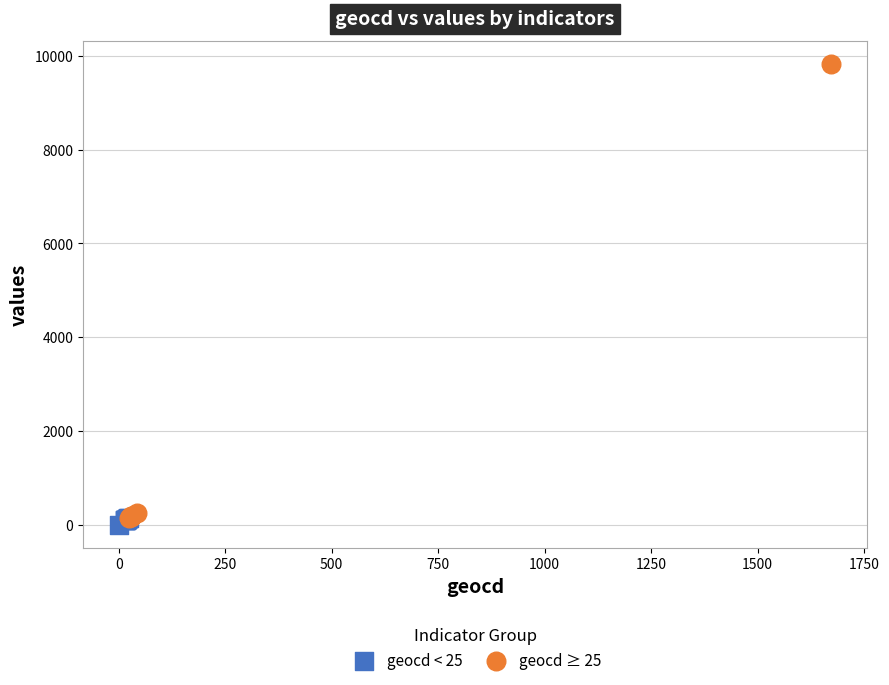

Which series reaches the minimum Y coordinate?

geocd < 25